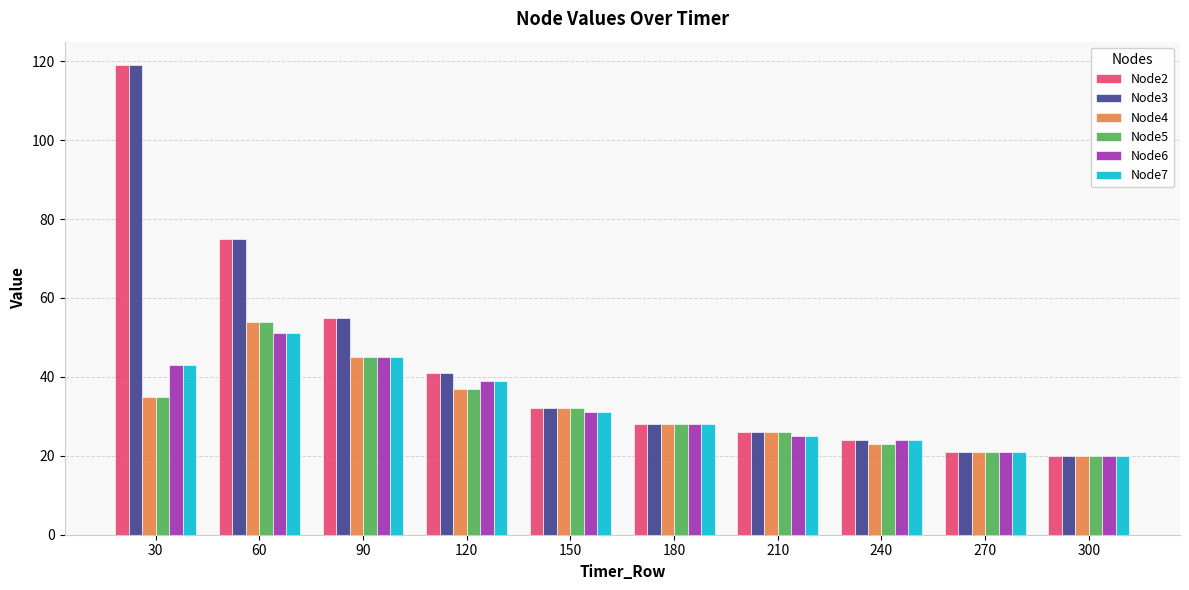

At how many categories does at least one series exceed 46?

3